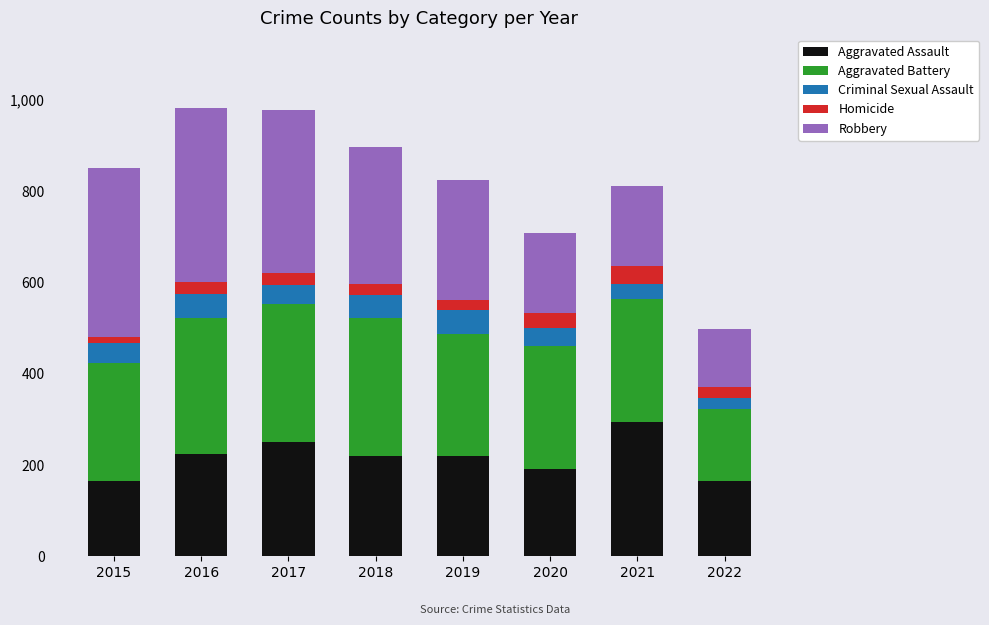

What is the minimum value for Aggravated Assault?

164